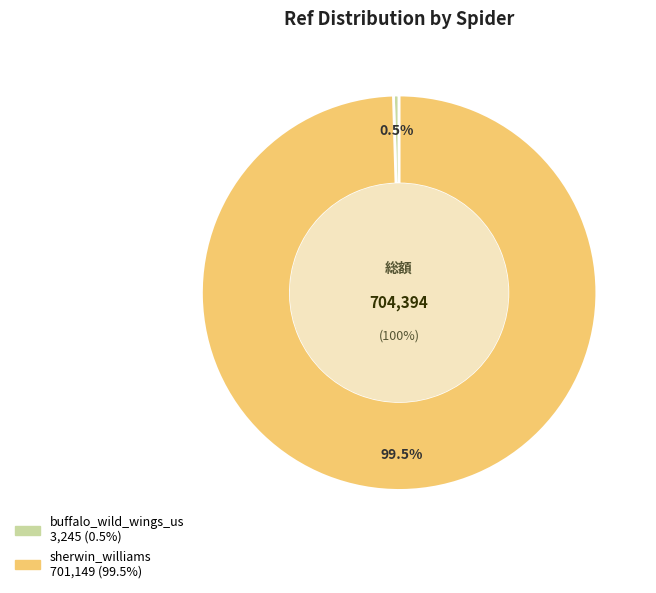

Is there a majority slice in this chart?

Yes